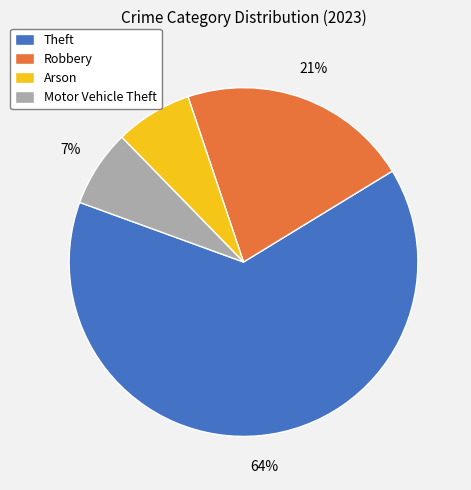

The Motor Vehicle Theft slice represents 7% of the pie. True or false?

True